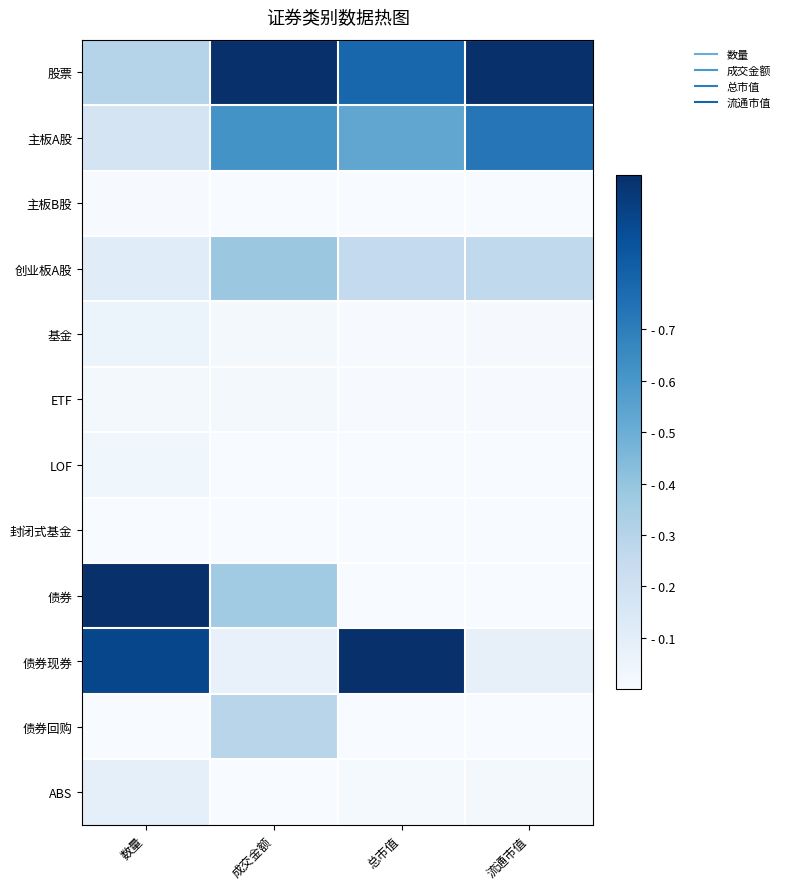

Reading right to left, what are all the values shown in this chart?

股票: 流通市值=1.0	总市值=0.8	成交金额=1.0	数量=0.3
主板A股: 流通市值=0.7	总市值=0.5	成交金额=0.6	数量=0.2
主板B股: 流通市值=0.0	总市值=0.0	成交金额=0.0	数量=0.0
创业板A股: 流通市值=0.3	总市值=0.3	成交金额=0.4	数量=0.1
基金: 流通市值=0.0	总市值=0.0	成交金额=0.0	数量=0.1
ETF: 流通市值=0.0	总市值=0.0	成交金额=0.0	数量=0.0
LOF: 流通市值=0.0	总市值=0.0	成交金额=0.0	数量=0.0
封闭式基金: 流通市值=0.0	总市值=0.0	成交金额=0.0	数量=0.0
债券: 流通市值=0.0	总市值=0.0	成交金额=0.4	数量=1.0
债券现券: 流通市值=0.1	总市值=1.0	成交金额=0.1	数量=0.9
债券回购: 流通市值=0.0	总市值=0.0	成交金额=0.3	数量=0.0
ABS: 流通市值=0.0	总市值=0.0	成交金额=0.0	数量=0.1